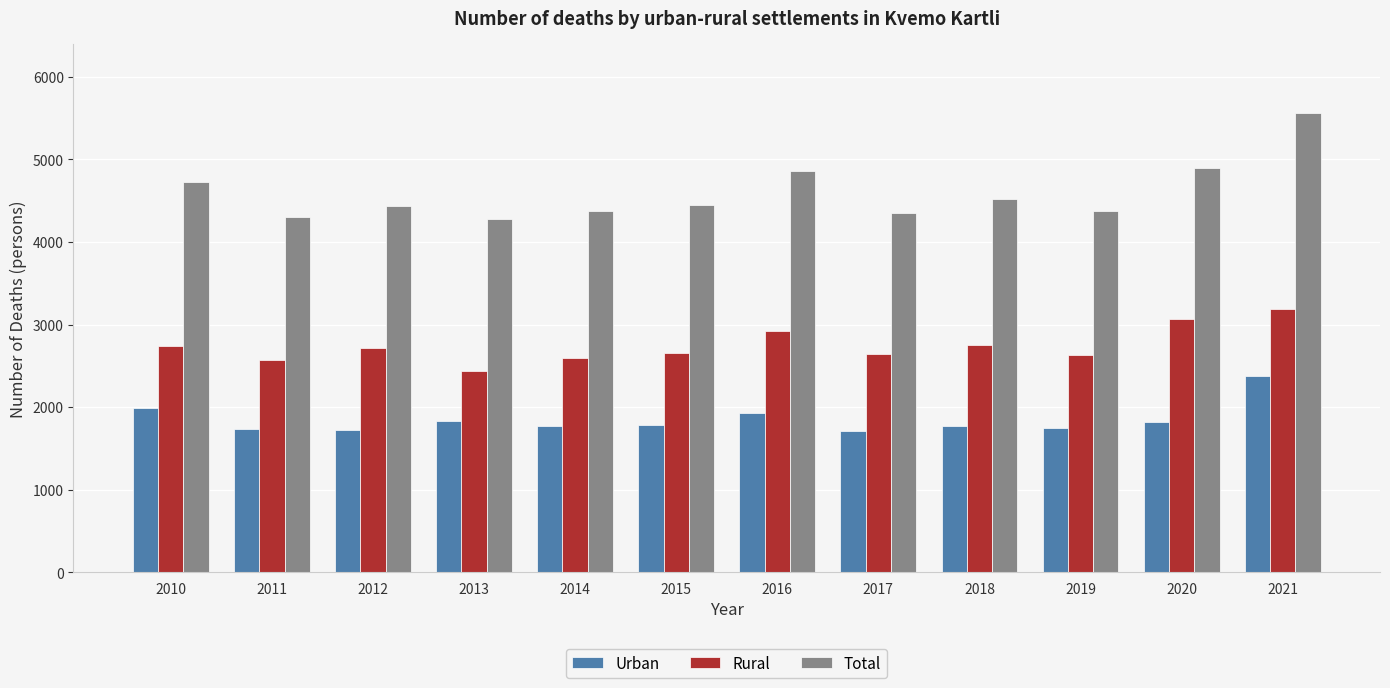

The Urban series shows 1988 at 2010. True or false?

True